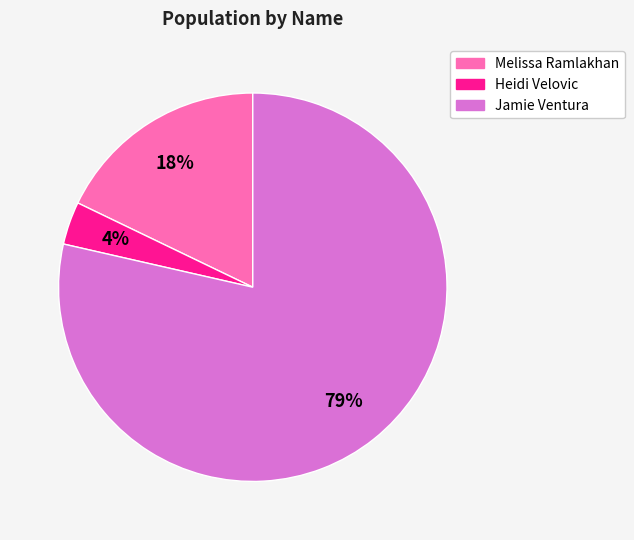

The Melissa Ramlakhan slice represents 24% of the pie. True or false?

False